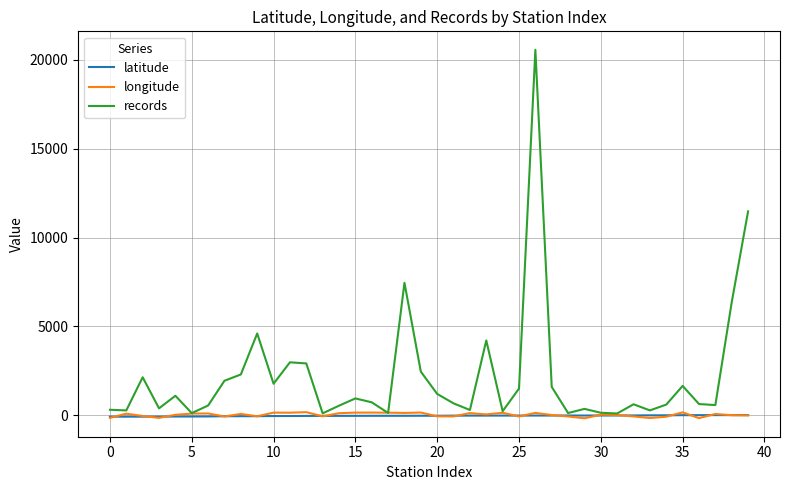

Which series has the largest range (max minus min)?

records